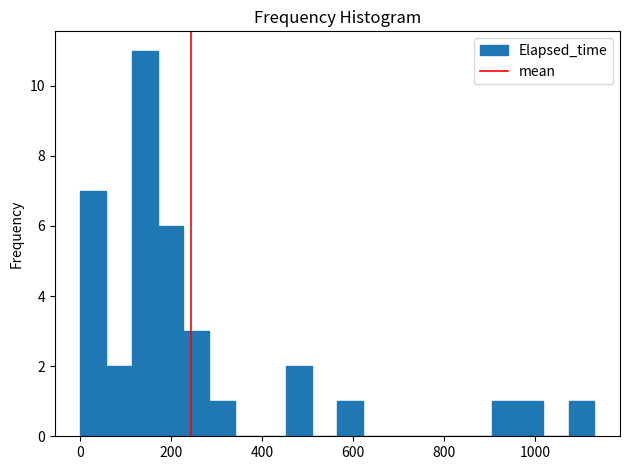

Around what value on the x-axis is the tallest bar? Give the approximate position of its centre, as read against the axis.

140